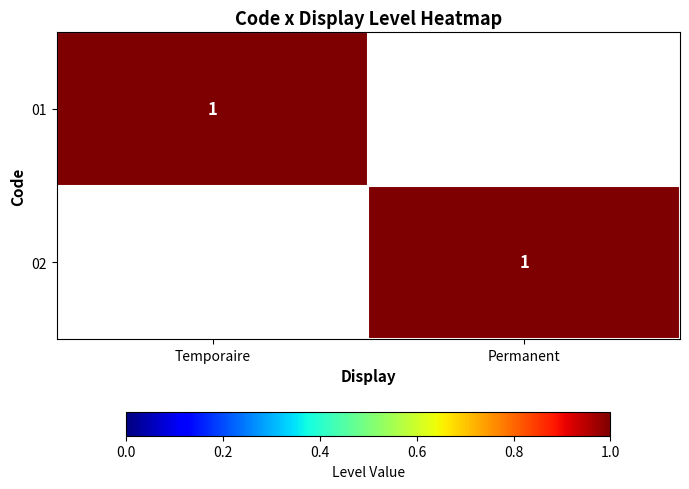

Is it true that 02 equals 1 at Permanent?

True